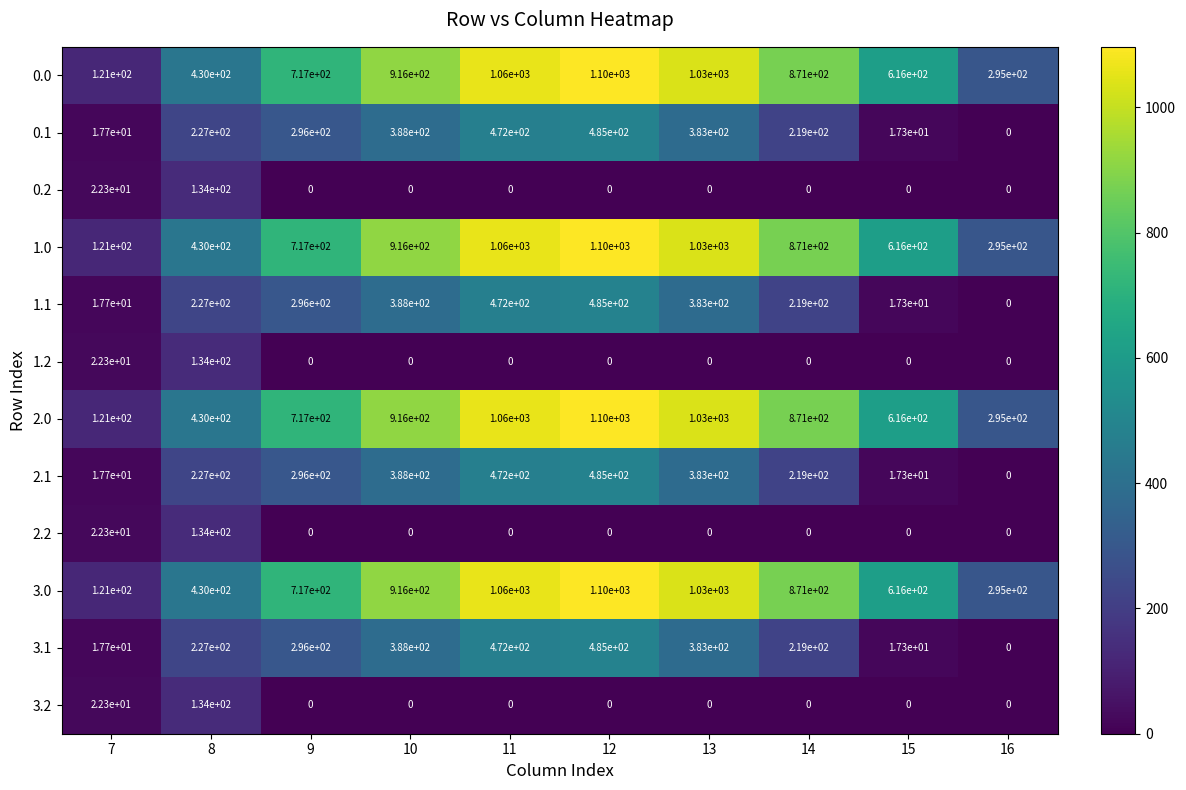

Is the value of 1.0 at 8 greater than the value of 3.1 at 8?

Yes